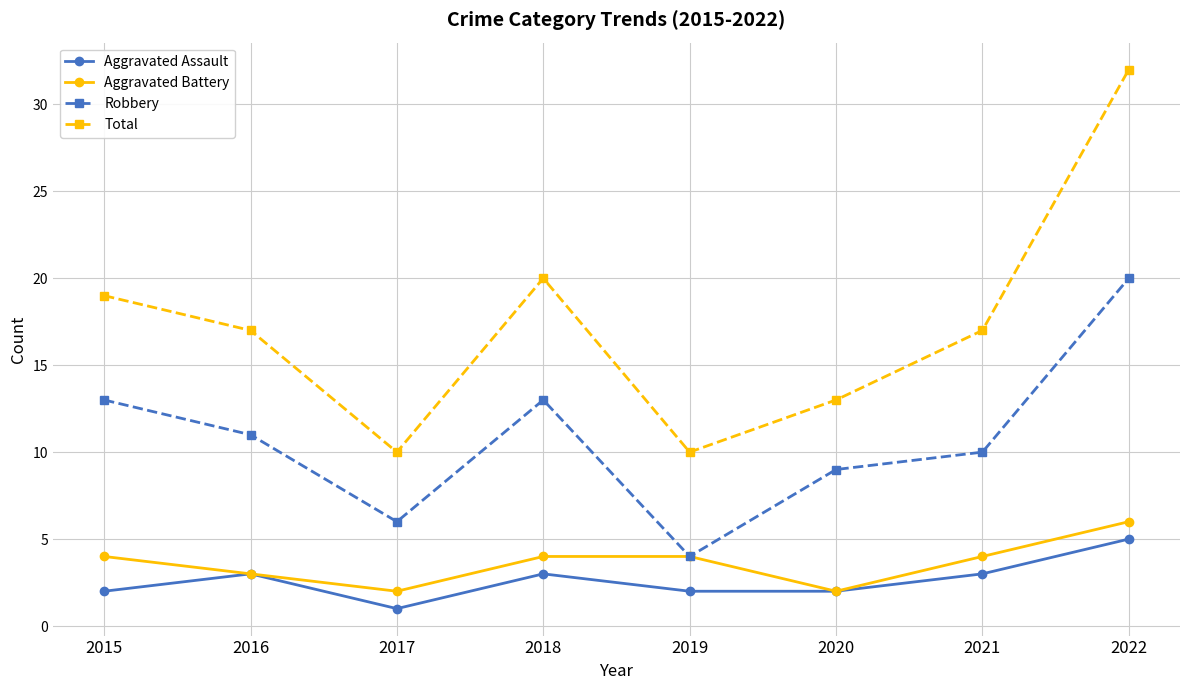

How many distinct data groups are displayed?

4